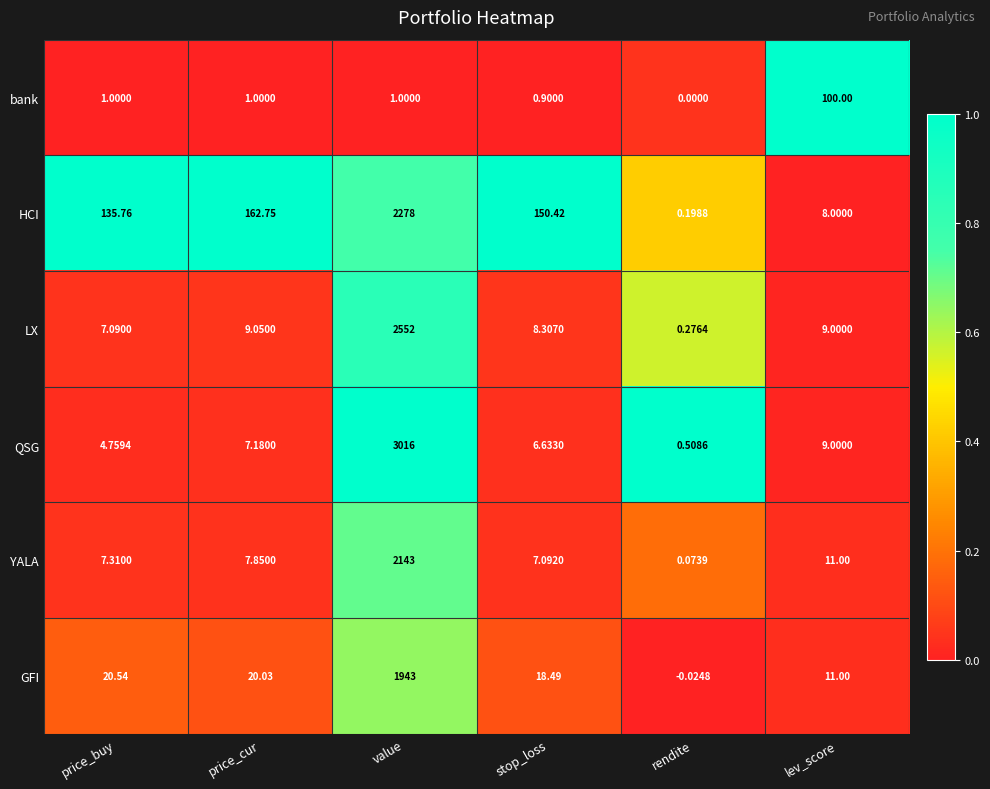

Where is QSG nearest to the value 1508?

lev_score